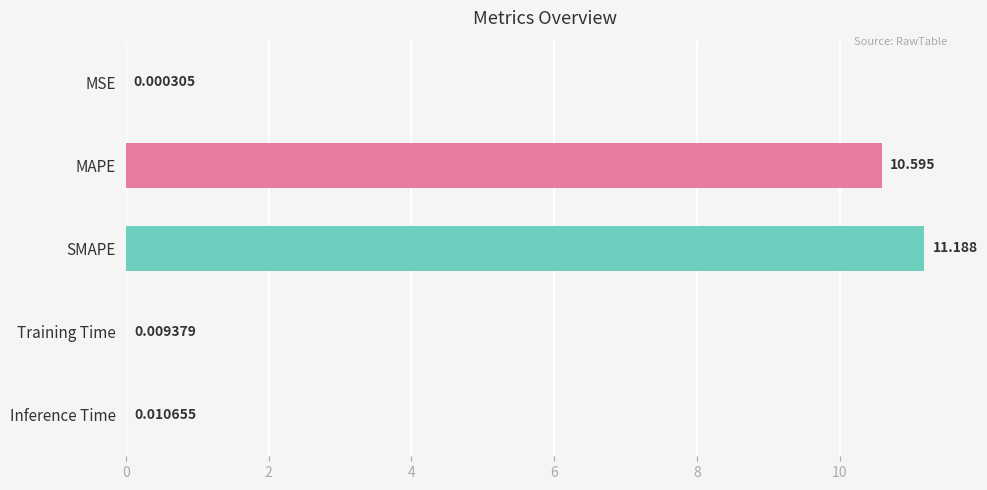

Count the number of data series in this chart.

1